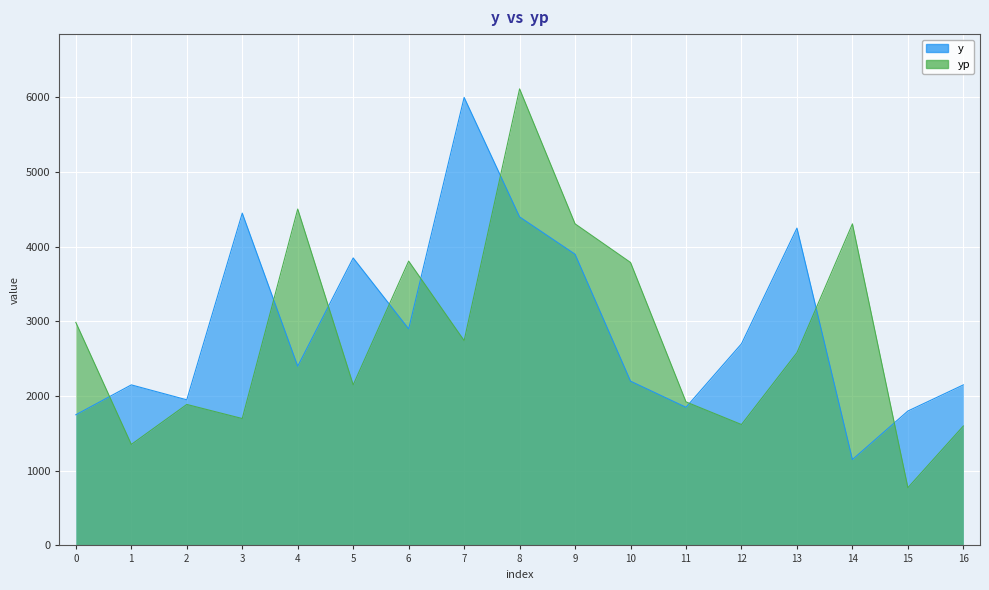

Which category has the highest value in the yp series?

8